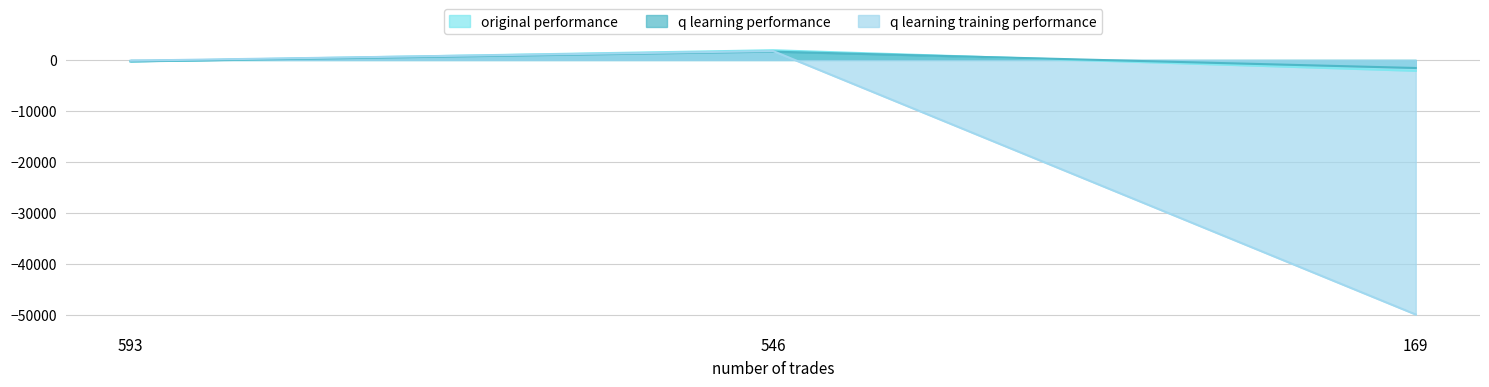

Is the value of q learning performance at 546 greater than the value of original performance at 593?

Yes